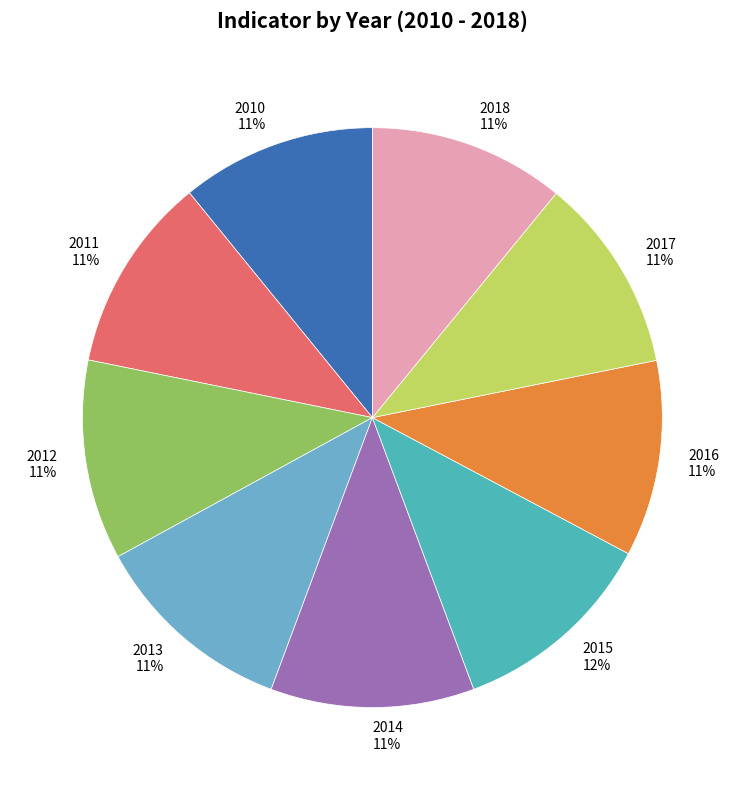

To the nearest percent, what is the average slice percentage?

11%